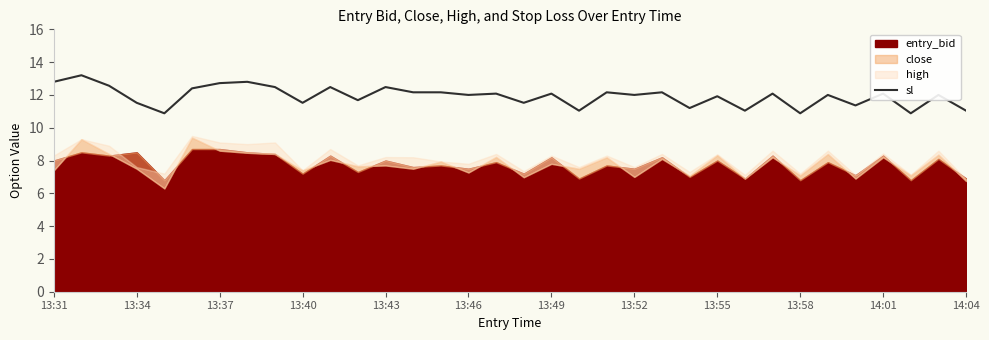

What is the lowest value of the sl series?

10.9